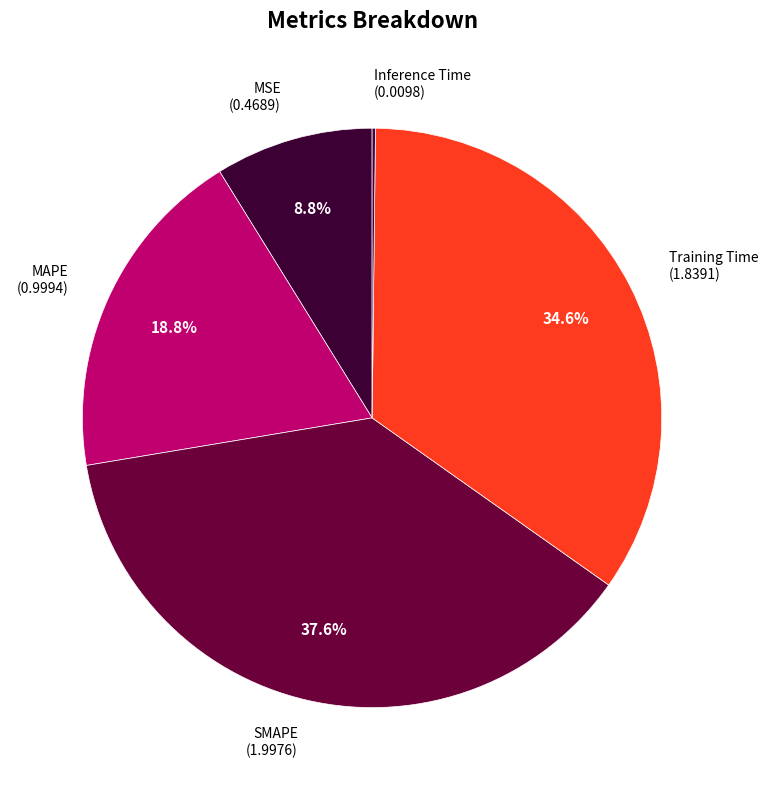

What portion of the pie excludes Training Time (1.8391)?

65.4%